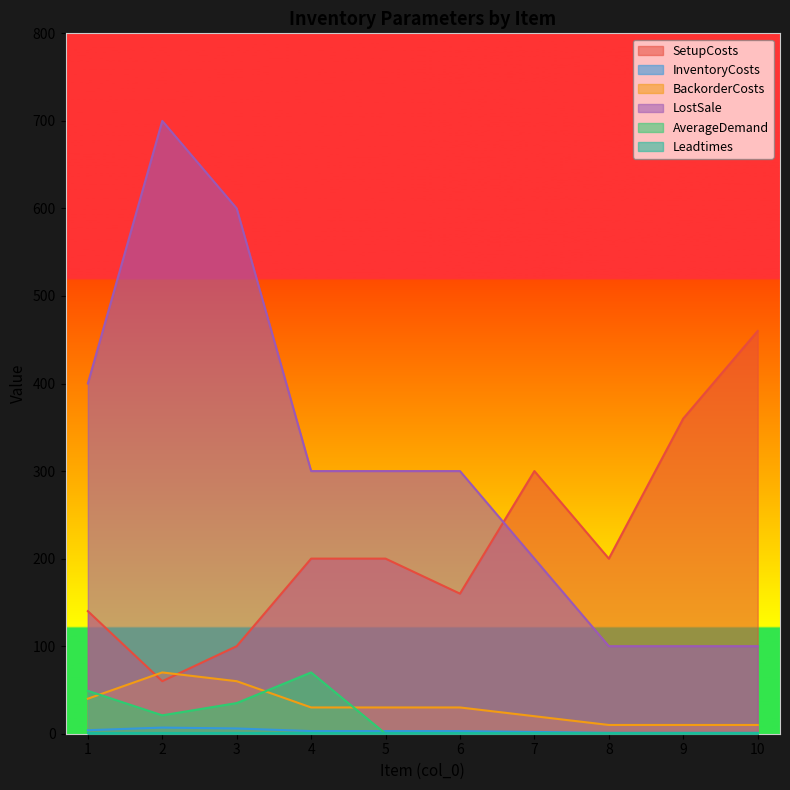

Where does the LostSale series first go above 300?

1